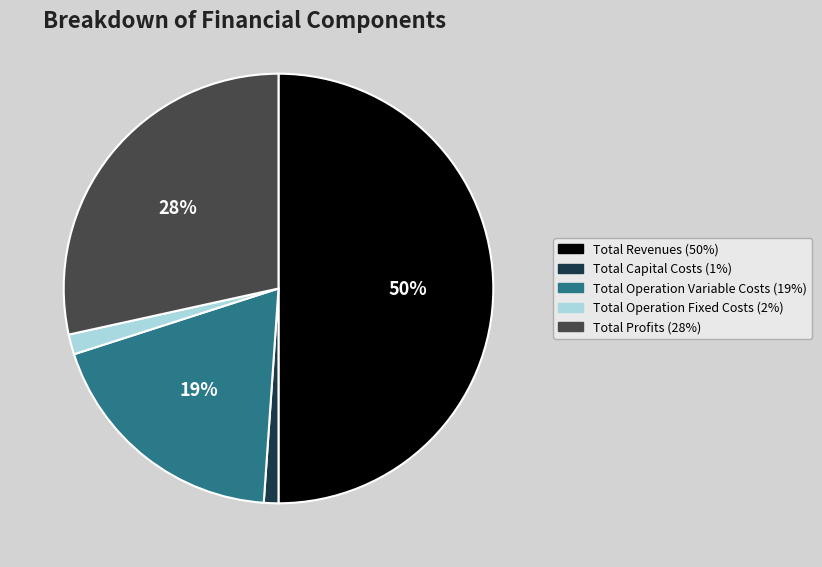

What is the largest slice in the pie chart?

Total Revenues